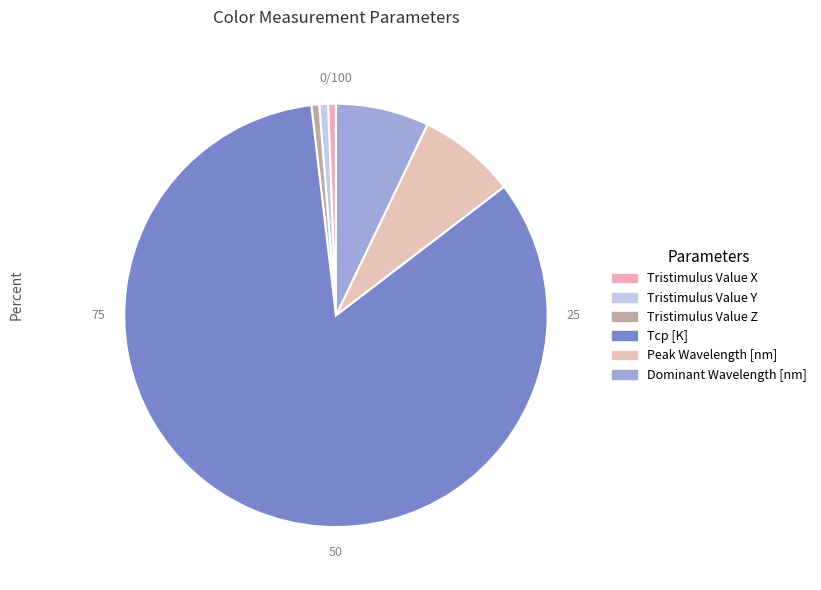

Approximately how many times larger is the value at Tcp [K] compared to Tristimulus Value X?

141.1